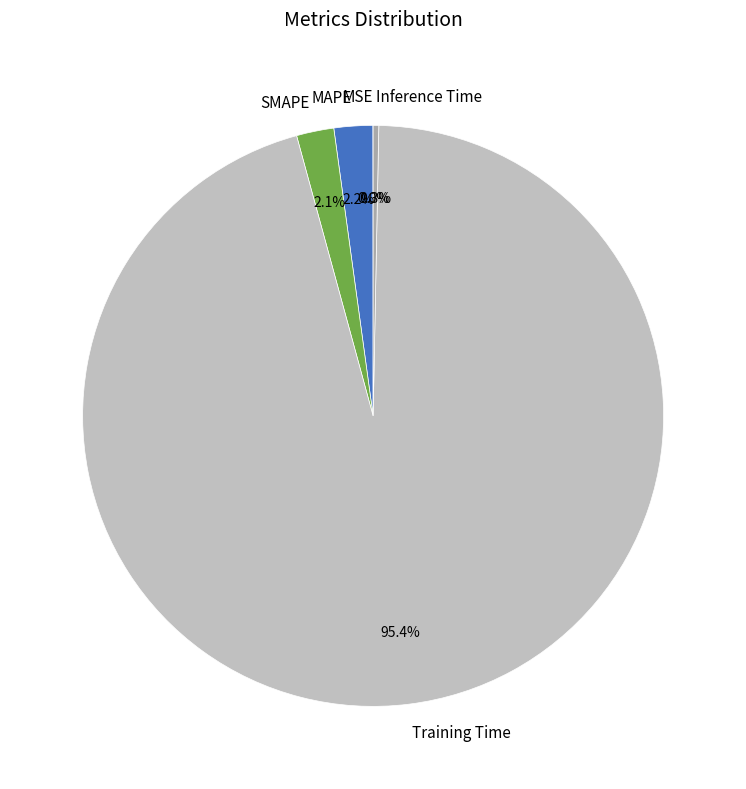

Which category has the biggest portion of the pie?

Training Time